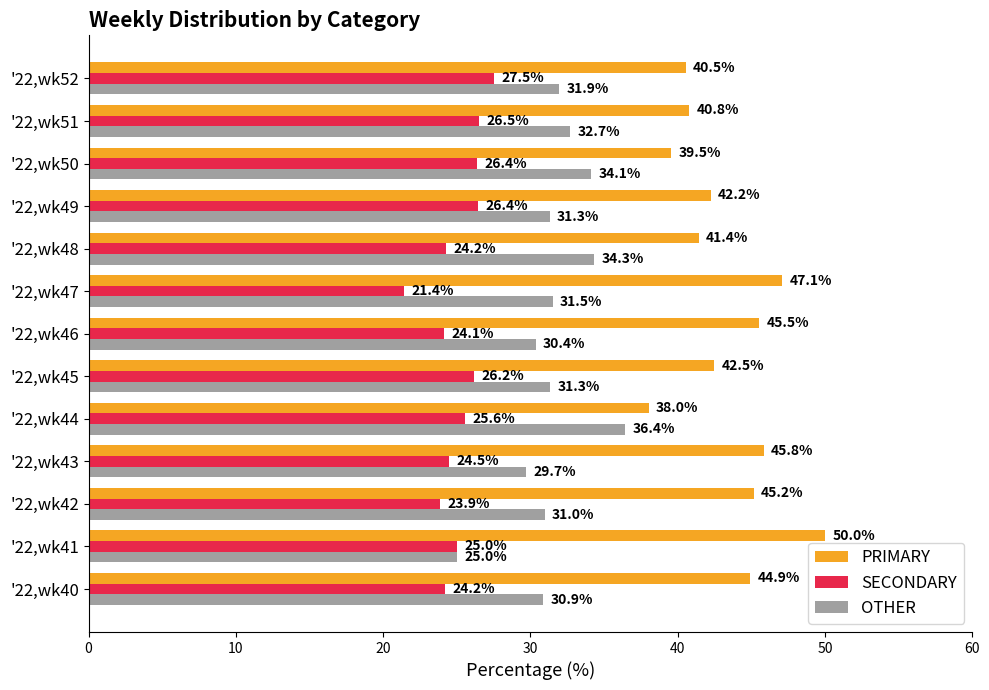

What is the maximum value shown in the chart?

50.0